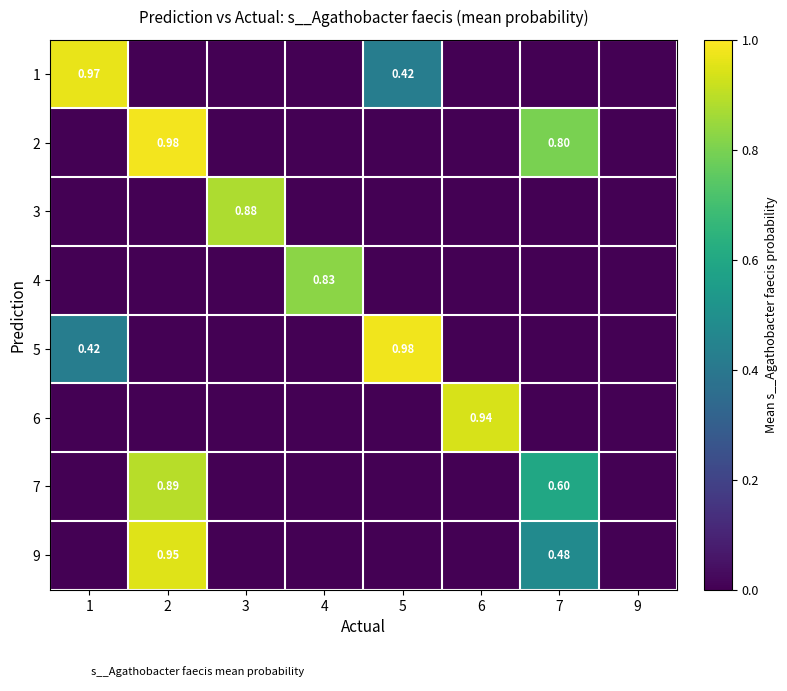

Rank the series by their maximum value, from highest to lowest.

2, 5, 1, 9, 6, 7, 3, 4